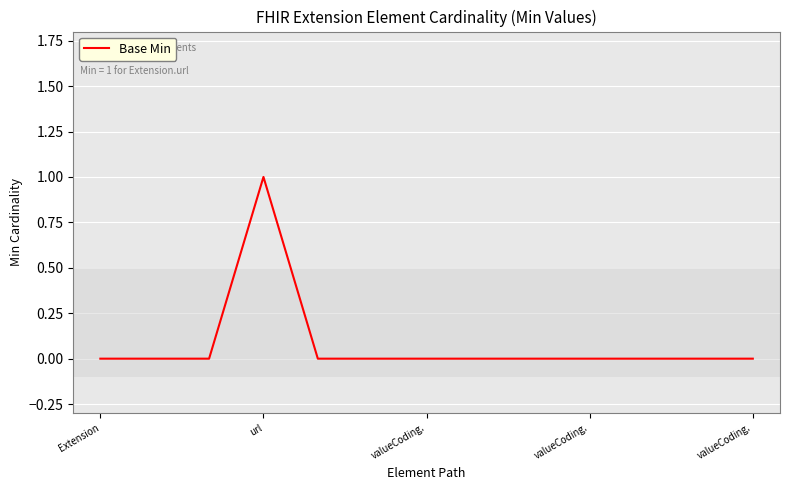

Reading left to right, list all the values displayed in this chart.

0	0	0	1	0	0	0	0	0	0	0	0	0